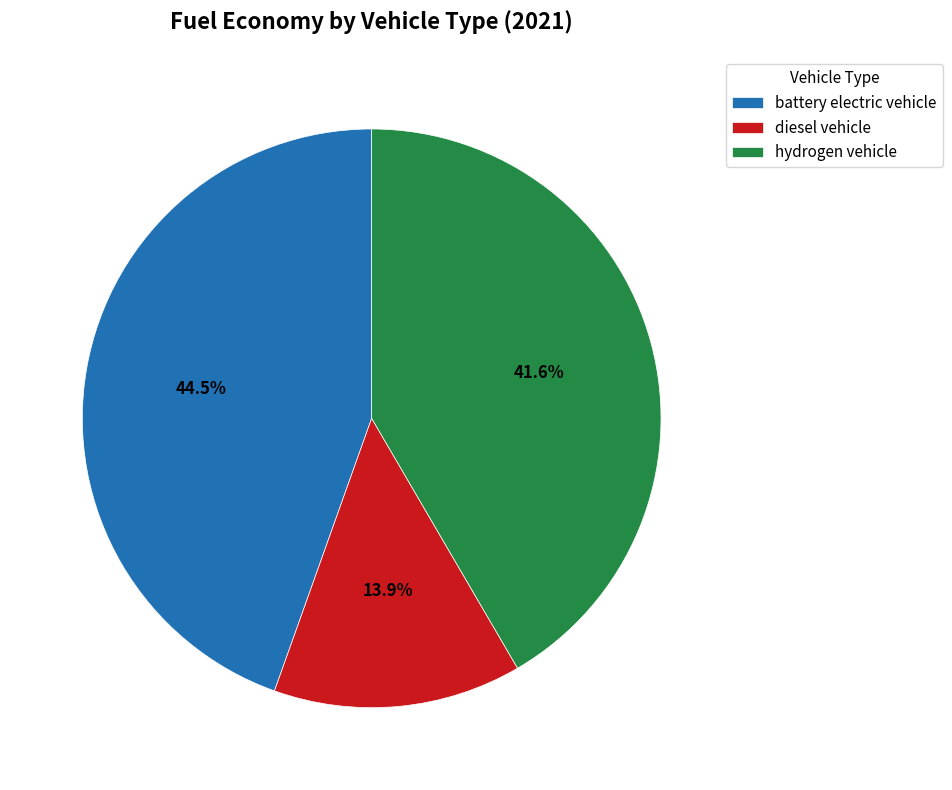

Combined, do hydrogen vehicle and battery electric vehicle account for over 50%?

Yes